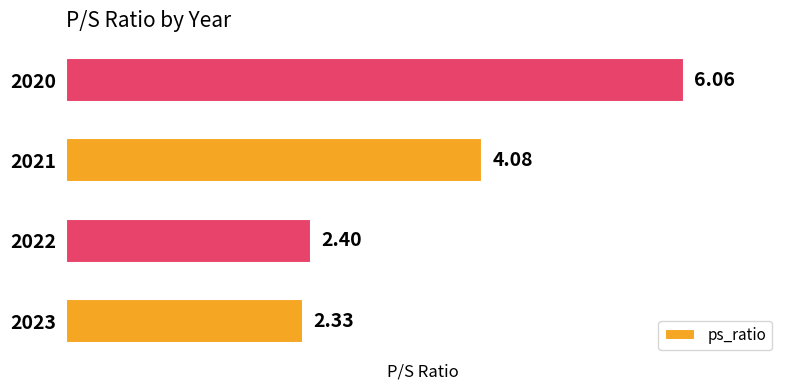

Where is the data nearest to the value 4?

2021